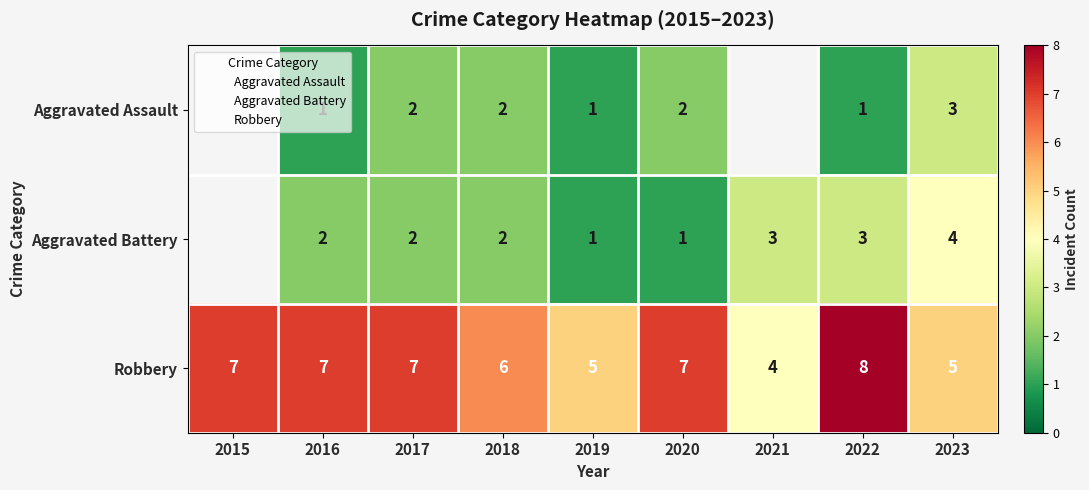

Is it true that Aggravated Battery equals 3.0 at 2021?

True